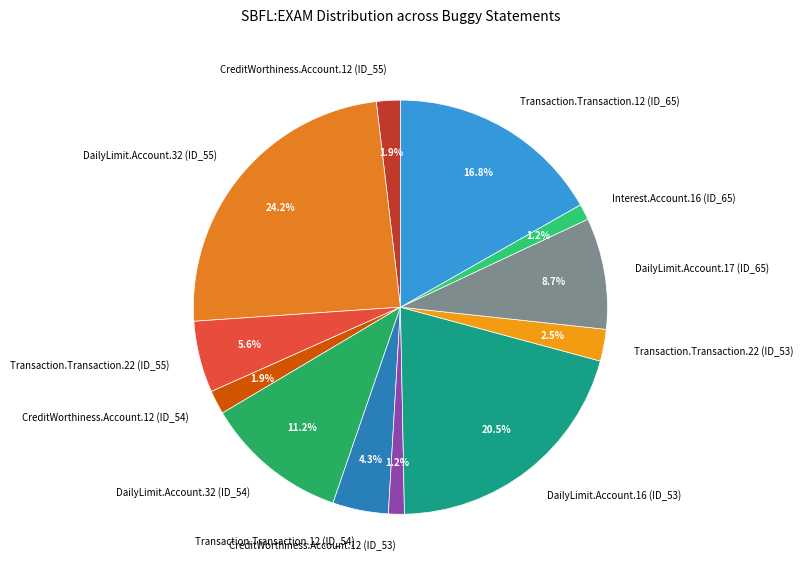

Count the number of slices in the pie.

12